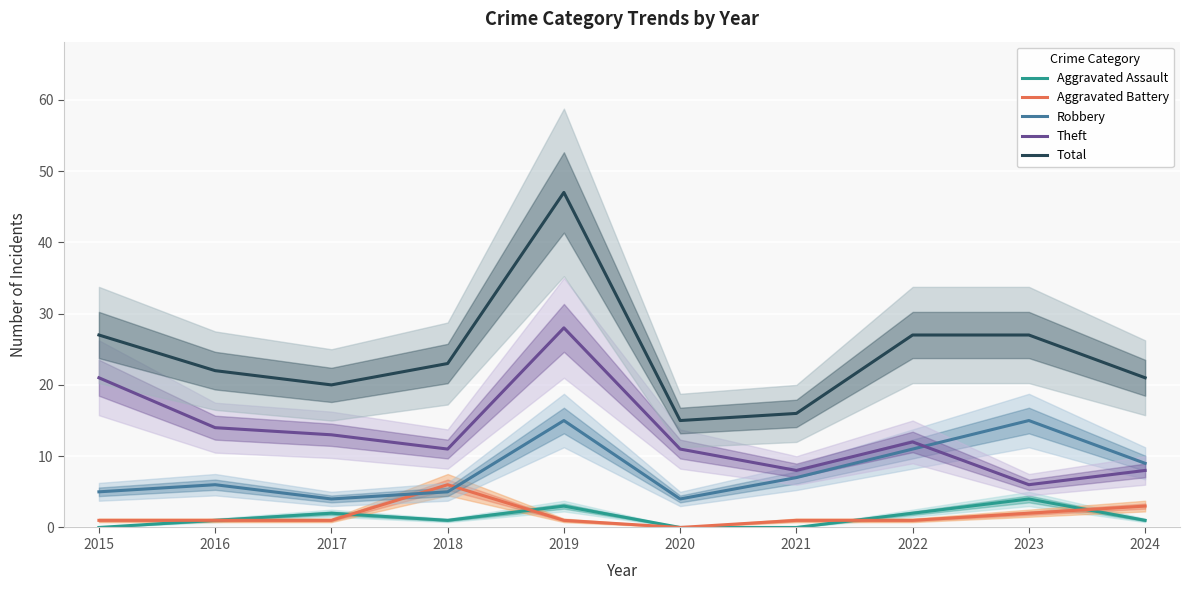

Where is Aggravated Assault nearest to the value 2?

2017